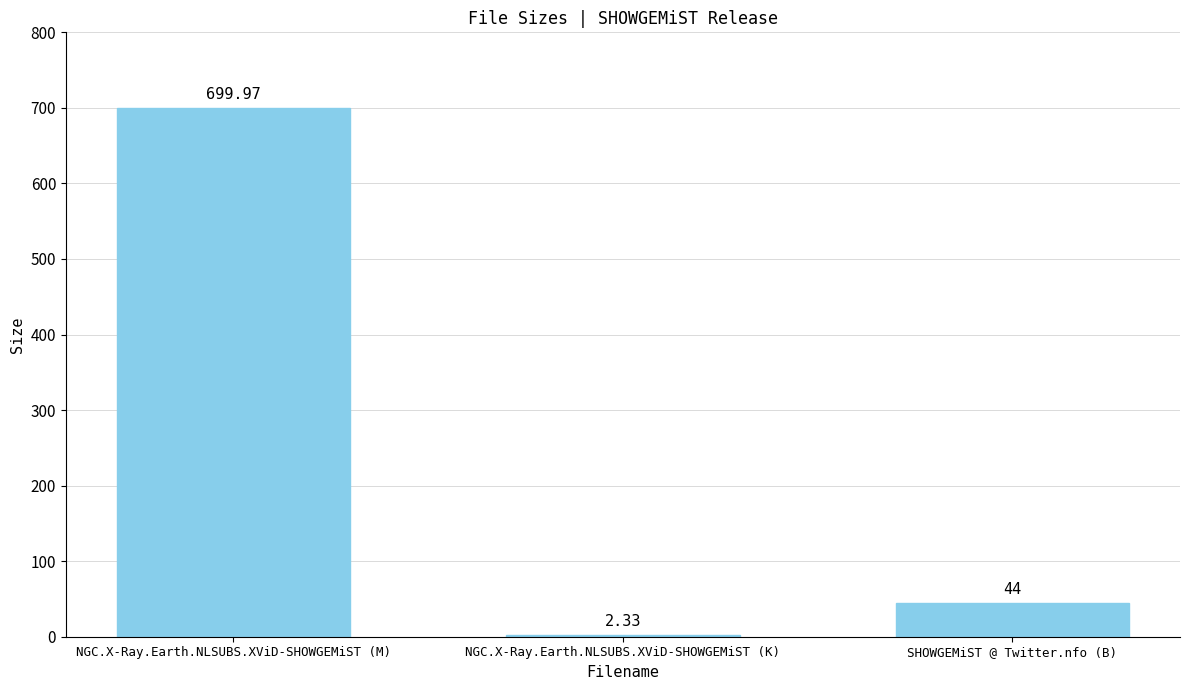

What is the sum of the values at NGC.X-Ray.Earth.NLSUBS.XViD-SHOWGEMiST (M) and SHOWGEMiST @ Twitter.nfo (B)?

744.0